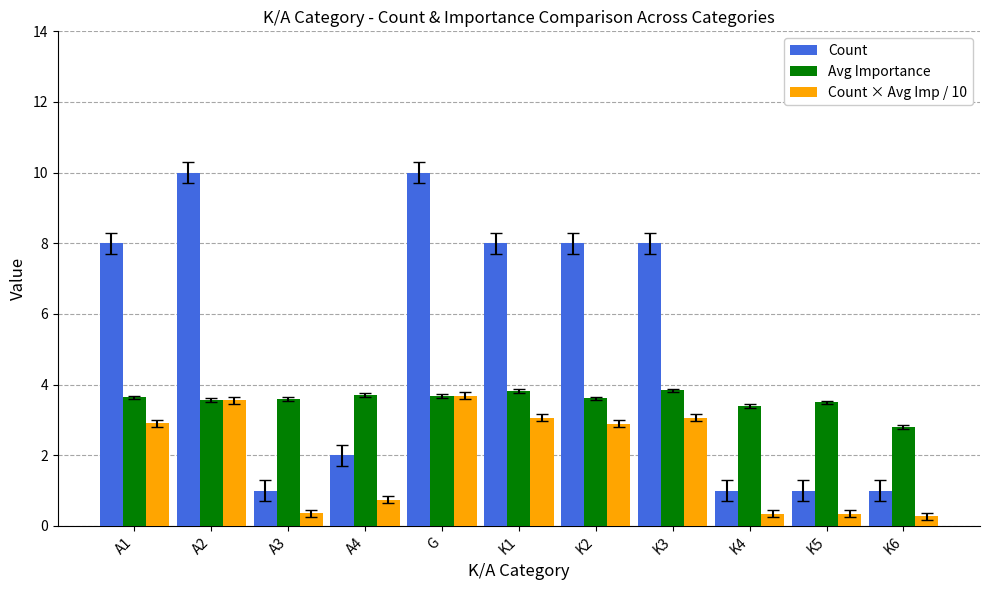

How many groups of bars are there?

11